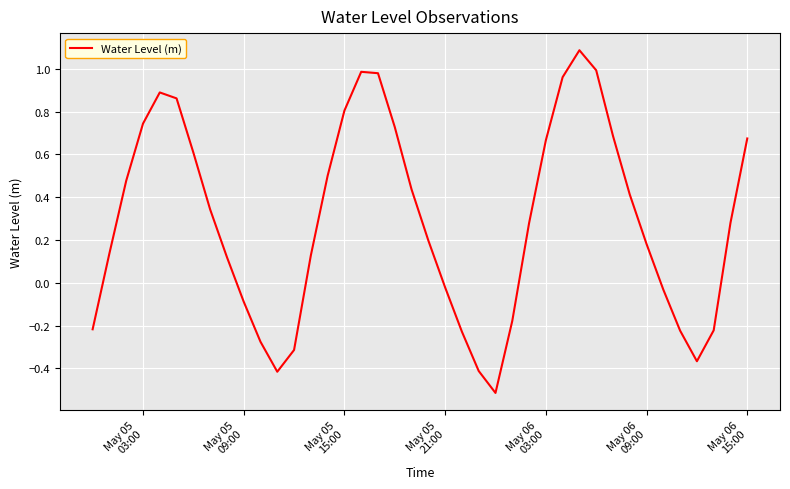

What is the difference between the maximum and minimum values?

1.6